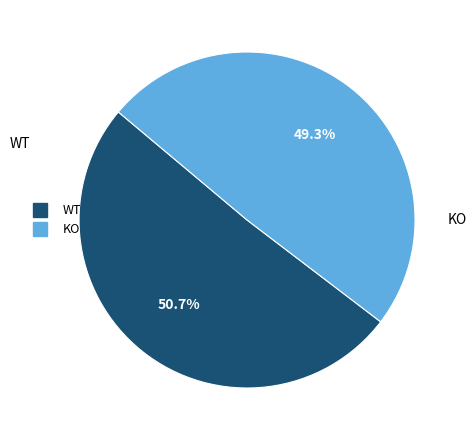

Do WT and KO together represent more than half of the pie?

Yes